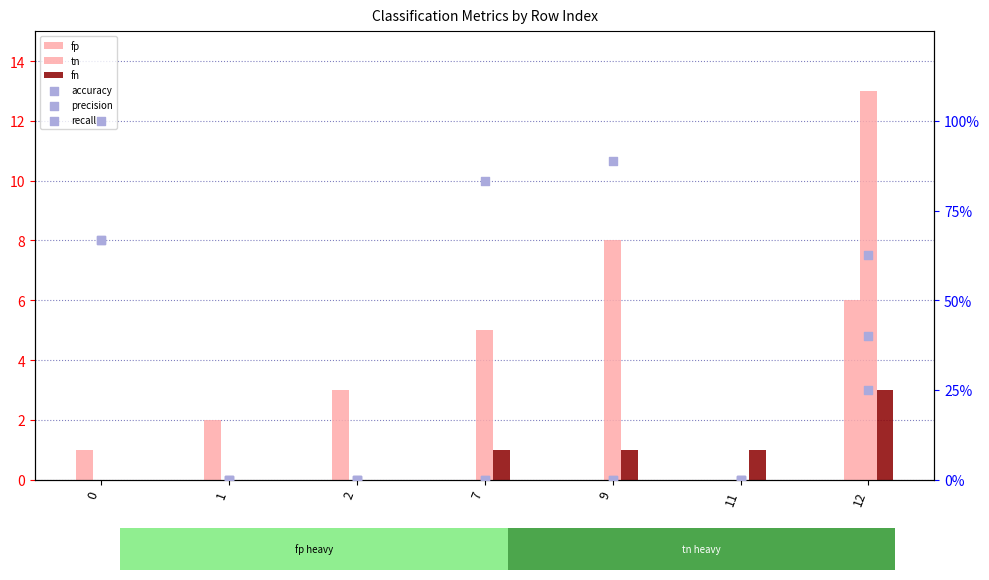

Which series has the largest Y range (max minus min)?

tn